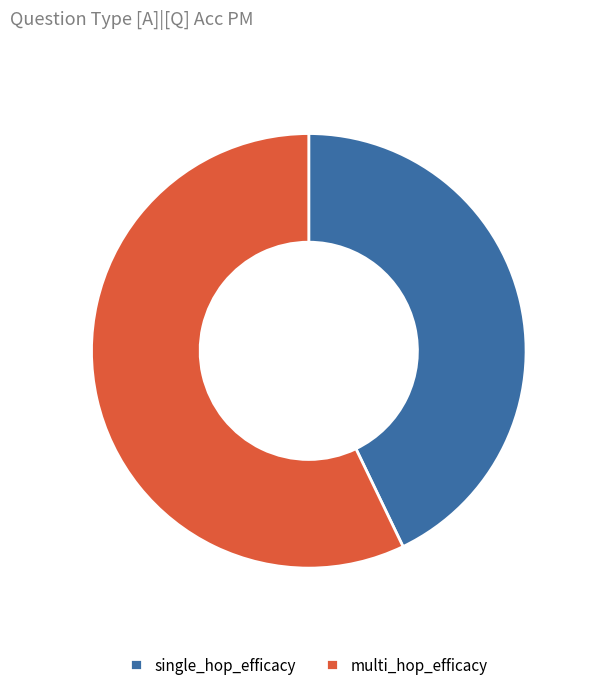

Combined, do multi_hop_efficacy and single_hop_efficacy account for over 50%?

Yes